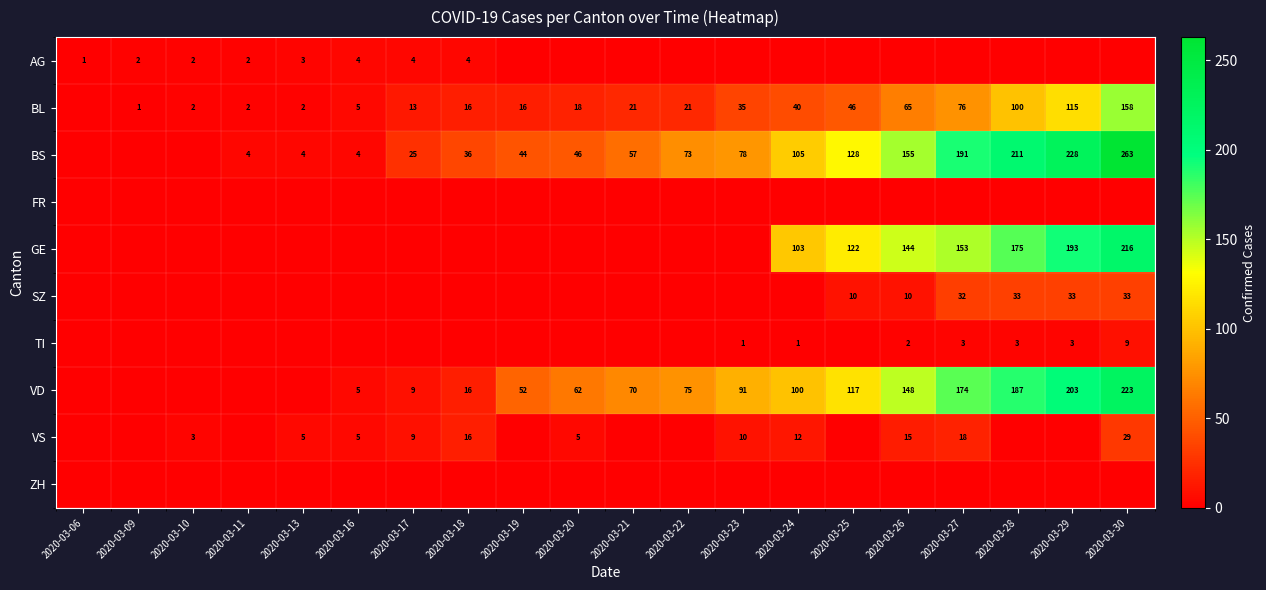

What is the spread (max minus min) of values at 2020-03-06?

1